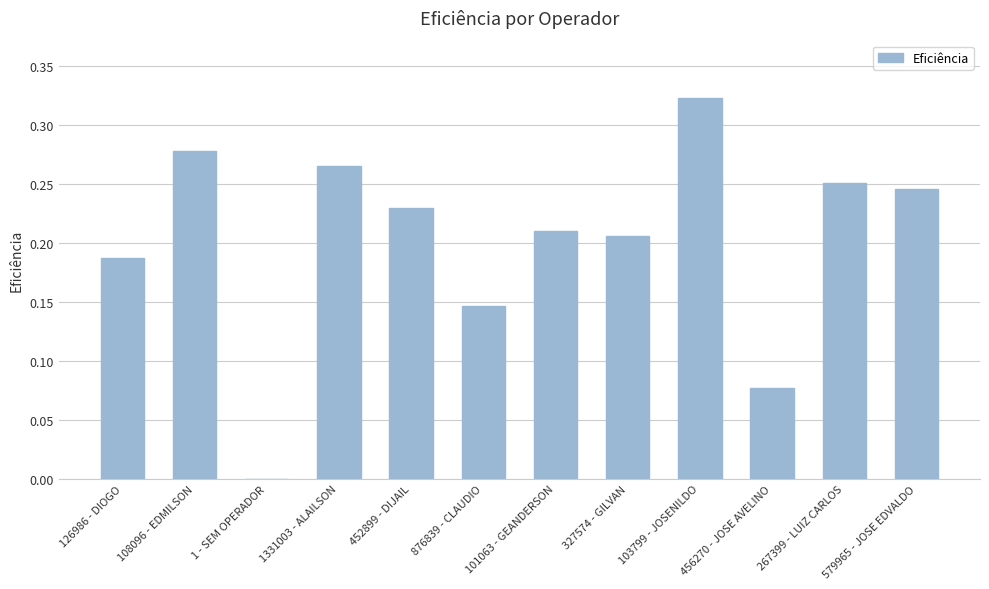

Between 452899 - DIJAIL and 579965 - JOSE EDVALDO, which is larger?

579965 - JOSE EDVALDO